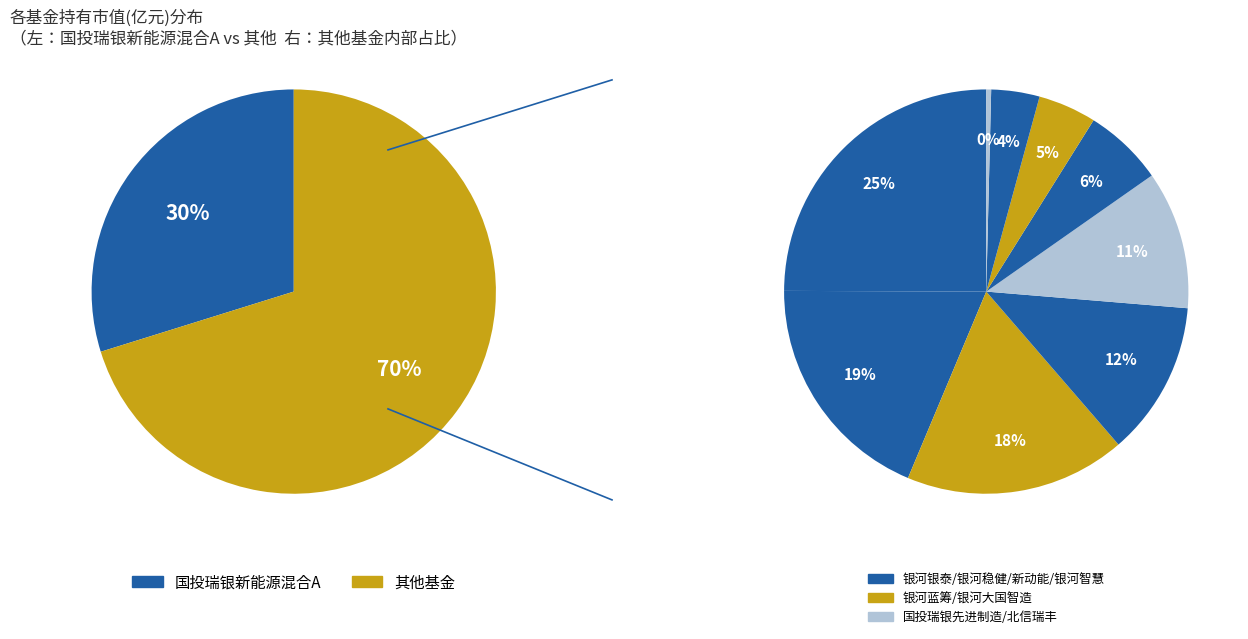

How many segments does this pie chart have?

9